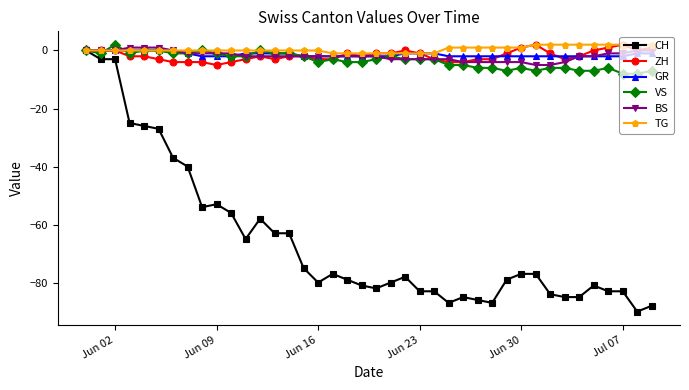

Which series has the largest range (max minus min)?

CH